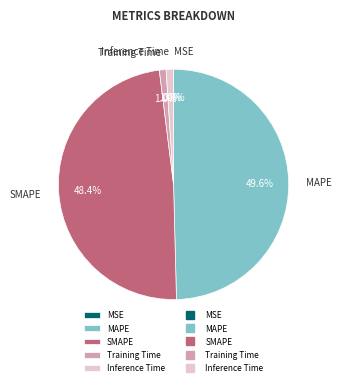

Which has a higher value, SMAPE or Training Time?

SMAPE